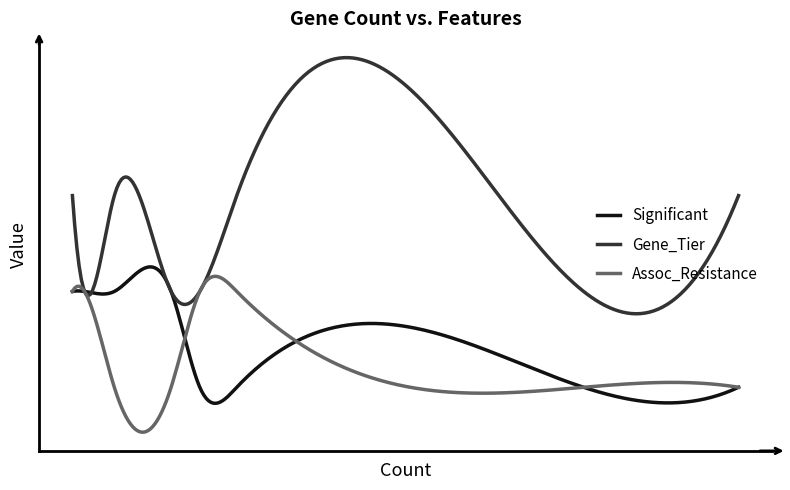

Does the chart have visible grid lines?

No